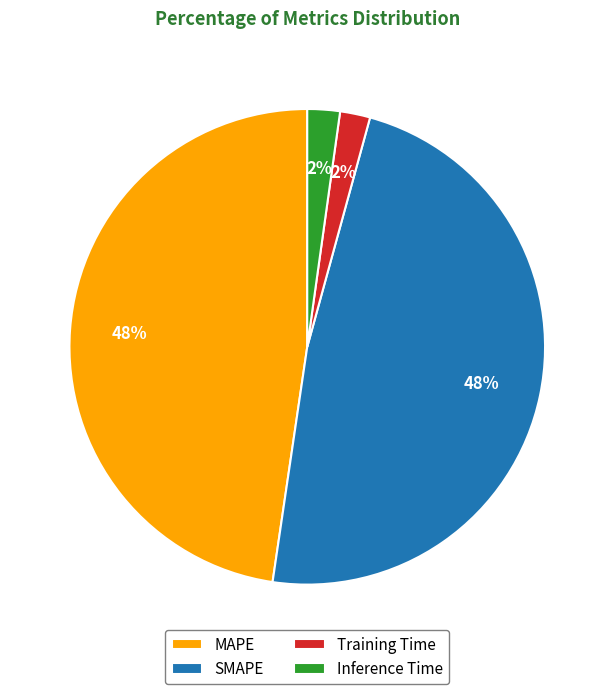

What percentage is the Training Time slice, to the nearest percent?

2%